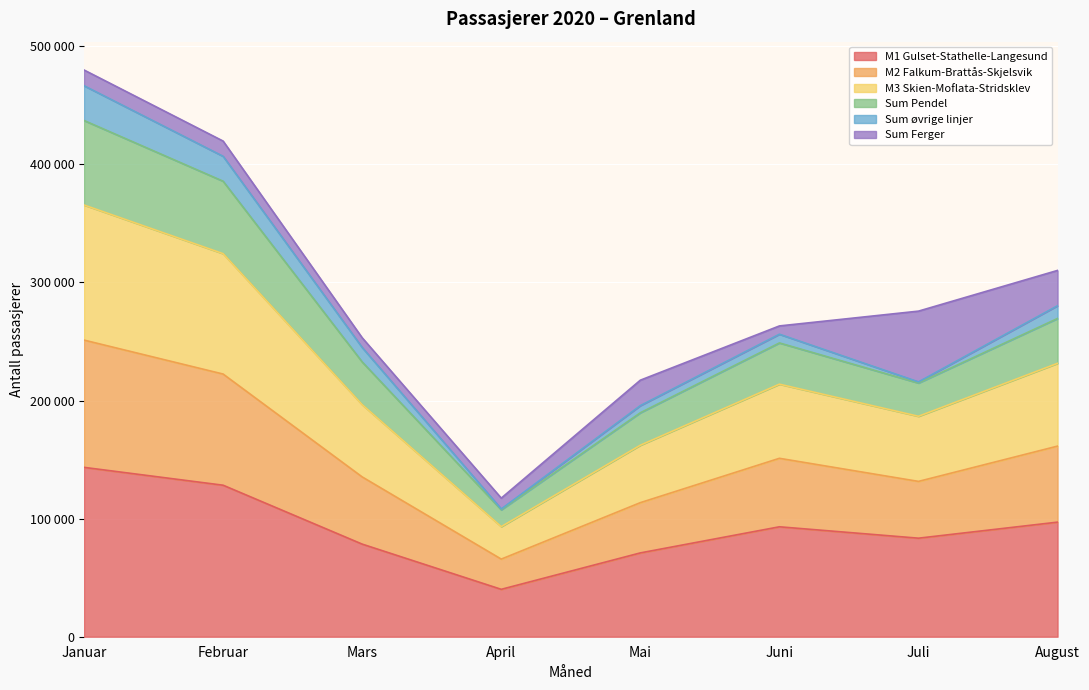

What is the smallest value displayed?

40129